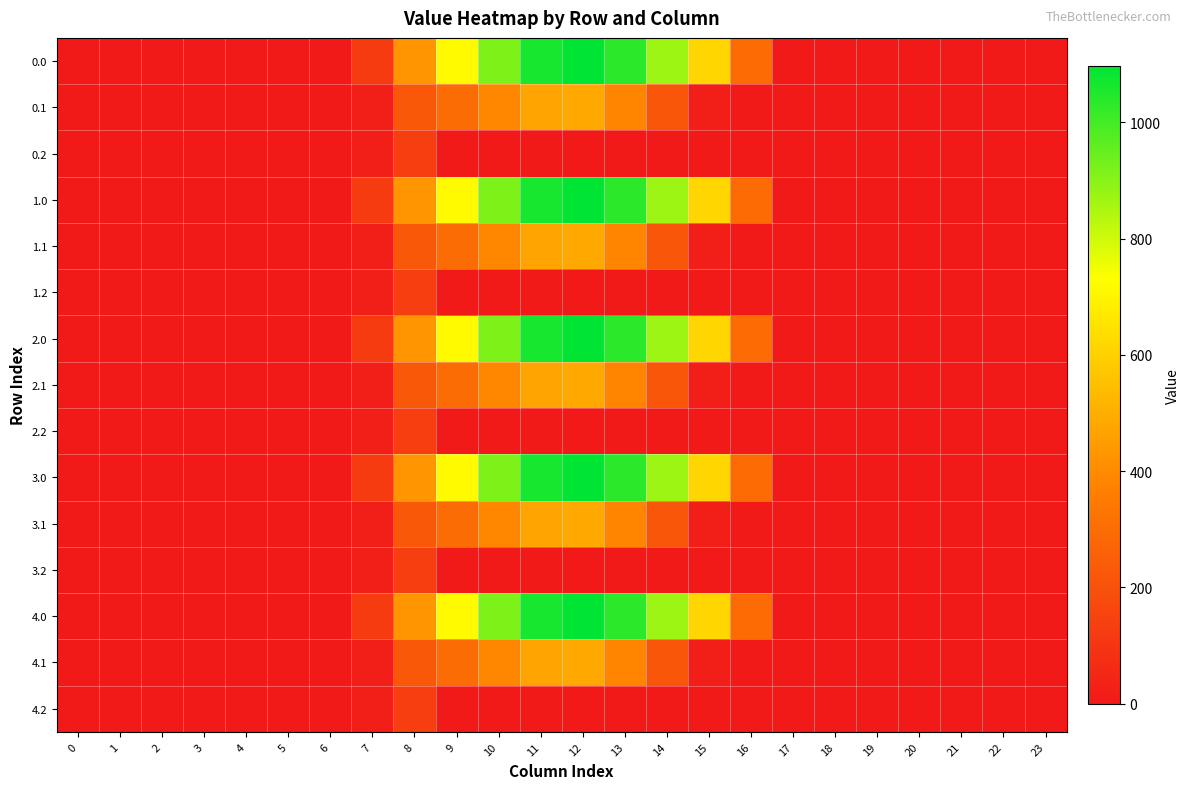

Reading left to right, transcribe all the data shown in this chart.

0.0: 0=0.0	1=0.0	2=0.0	3=0.0	4=0.0	5=0.0	6=0.0	7=120.6	8=430.3	9=716.9	10=916.2	11=1060.3	12=1096.7	13=1032.9	14=870.6	15=615.9	16=294.5	17=0.0	18=0.0	19=0.0	20=0.0	21=0.0	22=0.0	23=0.0
0.1: 0=0.0	1=0.0	2=0.0	3=0.0	4=0.0	5=0.0	6=0.0	7=17.7	8=227.5	9=295.9	10=388.1	11=471.7	12=485.4	13=382.7	14=219.2	15=17.3	16=0.0	17=0.0	18=0.0	19=0.0	20=0.0	21=0.0	22=0.0	23=0.0
0.2: 0=0.0	1=0.0	2=0.0	3=0.0	4=0.0	5=0.0	6=0.0	7=22.3	8=134.2	9=0.0	10=0.0	11=0.0	12=0.0	13=0.0	14=0.0	15=0.0	16=0.0	17=0.0	18=0.0	19=0.0	20=0.0	21=0.0	22=0.0	23=0.0
1.0: 0=0.0	1=0.0	2=0.0	3=0.0	4=0.0	5=0.0	6=0.0	7=120.6	8=430.3	9=716.9	10=916.2	11=1060.3	12=1096.7	13=1032.9	14=870.6	15=615.9	16=294.5	17=0.0	18=0.0	19=0.0	20=0.0	21=0.0	22=0.0	23=0.0
1.1: 0=0.0	1=0.0	2=0.0	3=0.0	4=0.0	5=0.0	6=0.0	7=17.7	8=227.5	9=295.9	10=388.1	11=471.7	12=485.4	13=382.7	14=219.2	15=17.3	16=0.0	17=0.0	18=0.0	19=0.0	20=0.0	21=0.0	22=0.0	23=0.0
1.2: 0=0.0	1=0.0	2=0.0	3=0.0	4=0.0	5=0.0	6=0.0	7=22.3	8=134.2	9=0.0	10=0.0	11=0.0	12=0.0	13=0.0	14=0.0	15=0.0	16=0.0	17=0.0	18=0.0	19=0.0	20=0.0	21=0.0	22=0.0	23=0.0
2.0: 0=0.0	1=0.0	2=0.0	3=0.0	4=0.0	5=0.0	6=0.0	7=120.6	8=430.3	9=716.9	10=916.2	11=1060.3	12=1096.7	13=1032.9	14=870.6	15=615.9	16=294.5	17=0.0	18=0.0	19=0.0	20=0.0	21=0.0	22=0.0	23=0.0
2.1: 0=0.0	1=0.0	2=0.0	3=0.0	4=0.0	5=0.0	6=0.0	7=17.7	8=227.5	9=295.9	10=388.1	11=471.7	12=485.4	13=382.7	14=219.2	15=17.3	16=0.0	17=0.0	18=0.0	19=0.0	20=0.0	21=0.0	22=0.0	23=0.0
2.2: 0=0.0	1=0.0	2=0.0	3=0.0	4=0.0	5=0.0	6=0.0	7=22.3	8=134.2	9=0.0	10=0.0	11=0.0	12=0.0	13=0.0	14=0.0	15=0.0	16=0.0	17=0.0	18=0.0	19=0.0	20=0.0	21=0.0	22=0.0	23=0.0
3.0: 0=0.0	1=0.0	2=0.0	3=0.0	4=0.0	5=0.0	6=0.0	7=120.6	8=430.3	9=716.9	10=916.2	11=1060.3	12=1096.7	13=1032.9	14=870.6	15=615.9	16=294.5	17=0.0	18=0.0	19=0.0	20=0.0	21=0.0	22=0.0	23=0.0
3.1: 0=0.0	1=0.0	2=0.0	3=0.0	4=0.0	5=0.0	6=0.0	7=17.7	8=227.5	9=295.9	10=388.1	11=471.7	12=485.4	13=382.7	14=219.2	15=17.3	16=0.0	17=0.0	18=0.0	19=0.0	20=0.0	21=0.0	22=0.0	23=0.0
3.2: 0=0.0	1=0.0	2=0.0	3=0.0	4=0.0	5=0.0	6=0.0	7=22.3	8=134.2	9=0.0	10=0.0	11=0.0	12=0.0	13=0.0	14=0.0	15=0.0	16=0.0	17=0.0	18=0.0	19=0.0	20=0.0	21=0.0	22=0.0	23=0.0
4.0: 0=0.0	1=0.0	2=0.0	3=0.0	4=0.0	5=0.0	6=0.0	7=120.6	8=430.3	9=716.9	10=916.2	11=1060.3	12=1096.7	13=1032.9	14=870.6	15=615.9	16=294.5	17=0.0	18=0.0	19=0.0	20=0.0	21=0.0	22=0.0	23=0.0
4.1: 0=0.0	1=0.0	2=0.0	3=0.0	4=0.0	5=0.0	6=0.0	7=17.7	8=227.5	9=295.9	10=388.1	11=471.7	12=485.4	13=382.7	14=219.2	15=17.3	16=0.0	17=0.0	18=0.0	19=0.0	20=0.0	21=0.0	22=0.0	23=0.0
4.2: 0=0.0	1=0.0	2=0.0	3=0.0	4=0.0	5=0.0	6=0.0	7=22.3	8=134.2	9=0.0	10=0.0	11=0.0	12=0.0	13=0.0	14=0.0	15=0.0	16=0.0	17=0.0	18=0.0	19=0.0	20=0.0	21=0.0	22=0.0	23=0.0